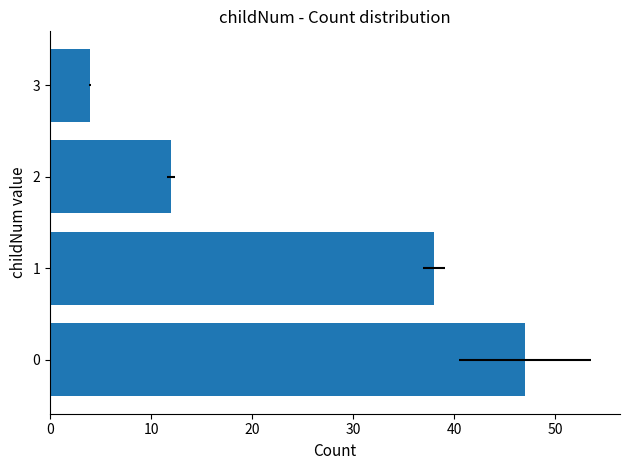

How many series are shown in this chart?

1